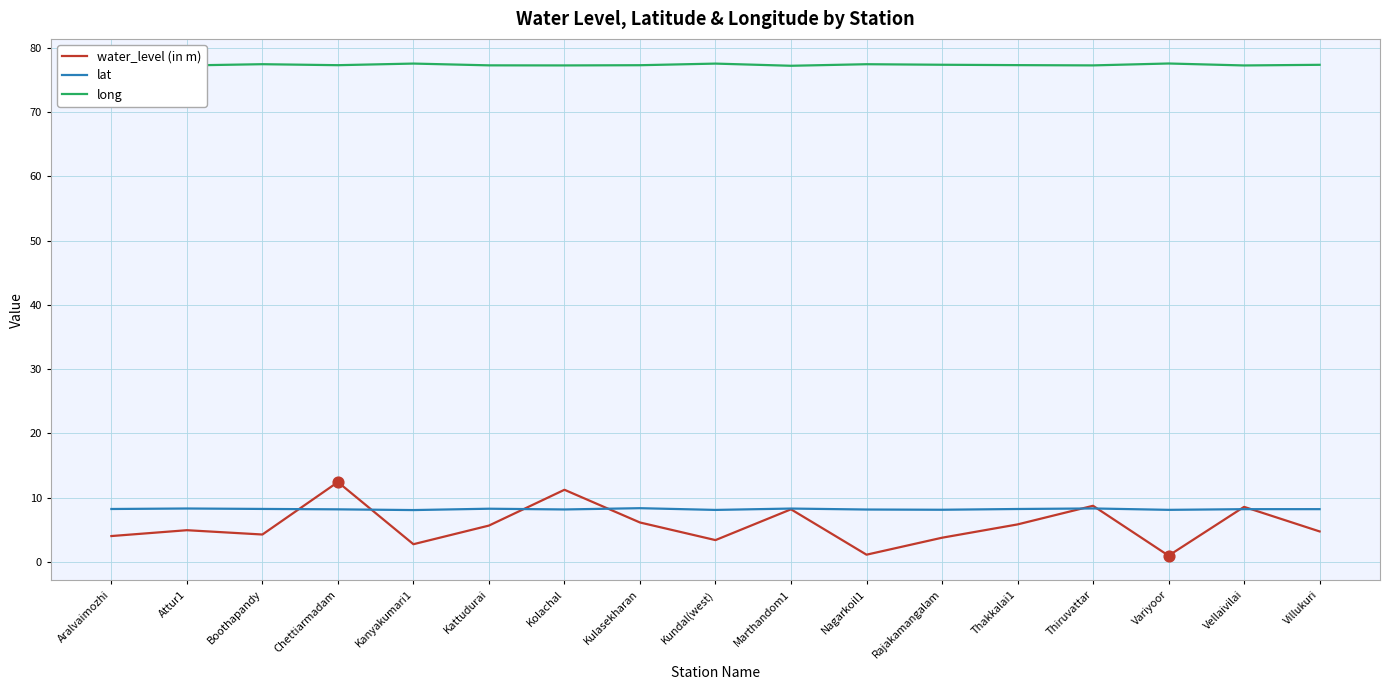

Which series has the widest spread of values?

water_level (in m)